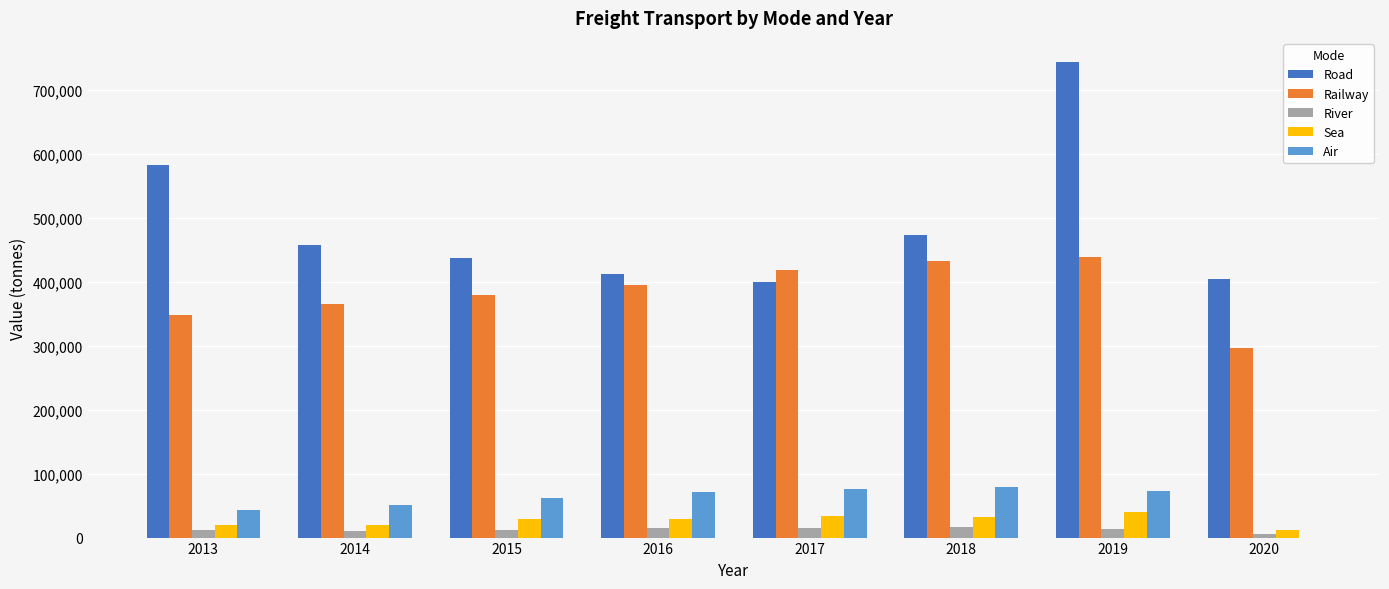

Is the value of Road at 2017 greater than the value of Sea at 2020?

Yes